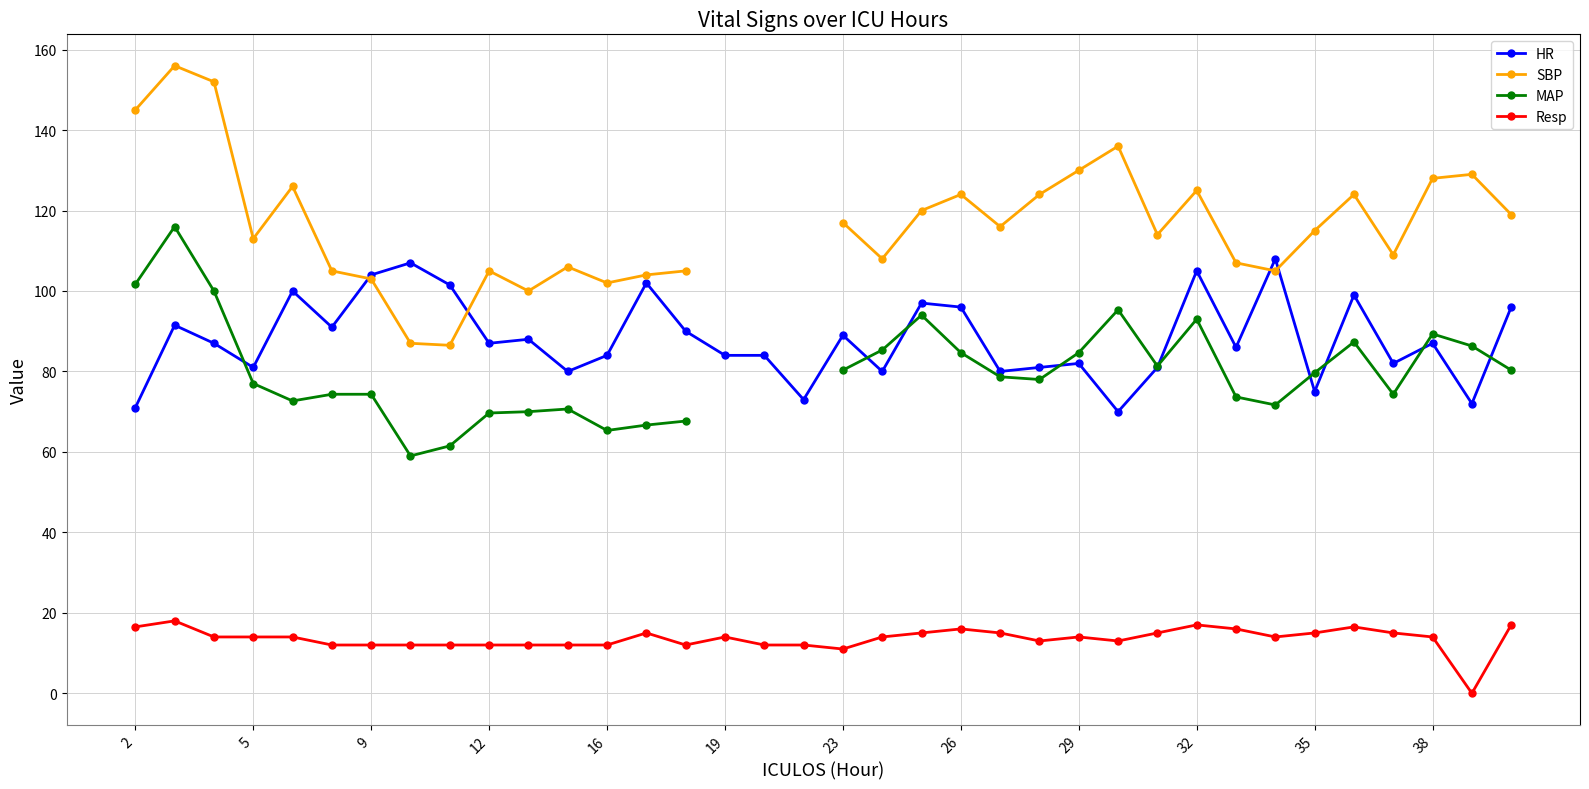

At 2, list the series in order from largest to smallest.

SBP, MAP, HR, Resp